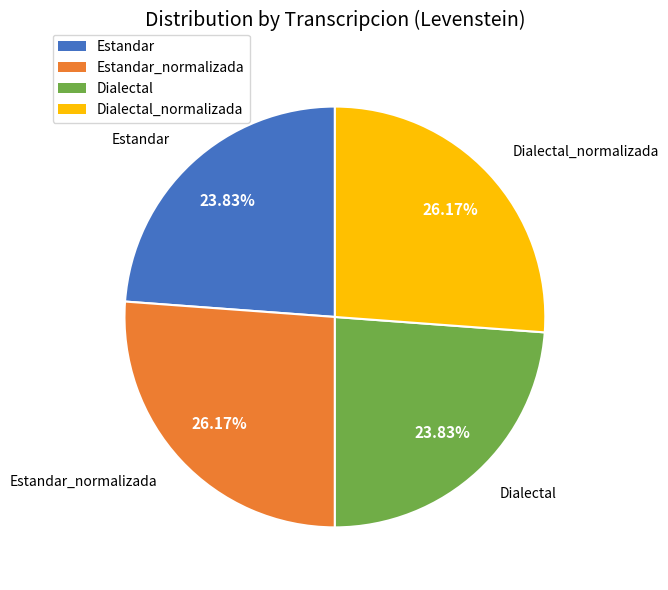

Is there a majority slice in this chart?

No